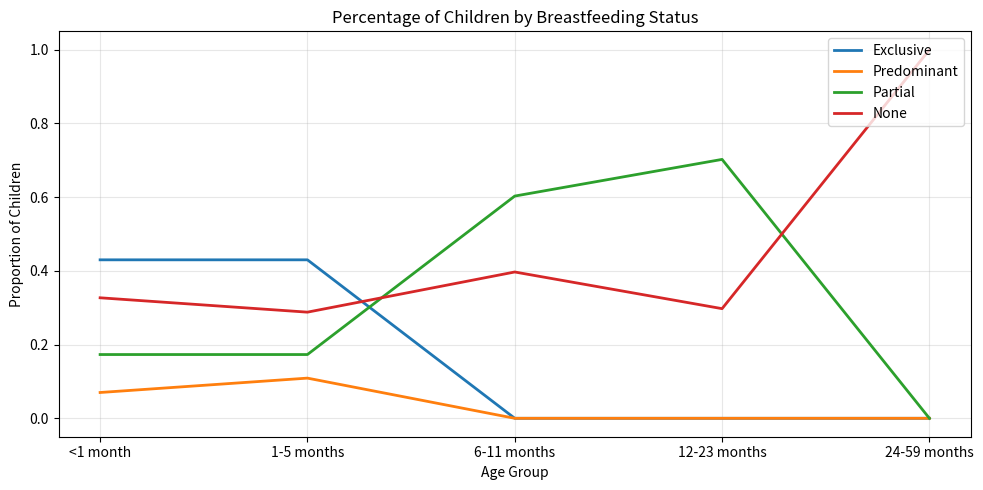

What are all the series names shown in the legend?

Exclusive, Predominant, Partial, None